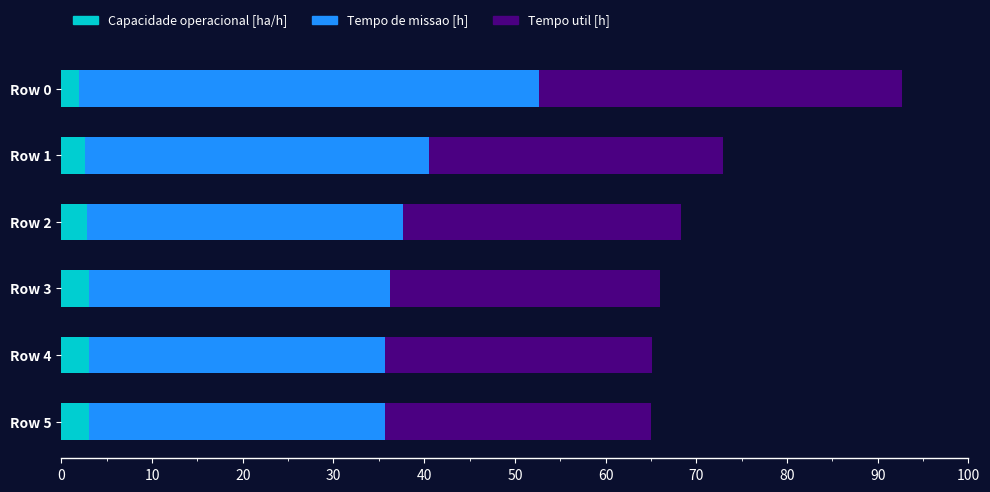

Count the number of data series in this chart.

3